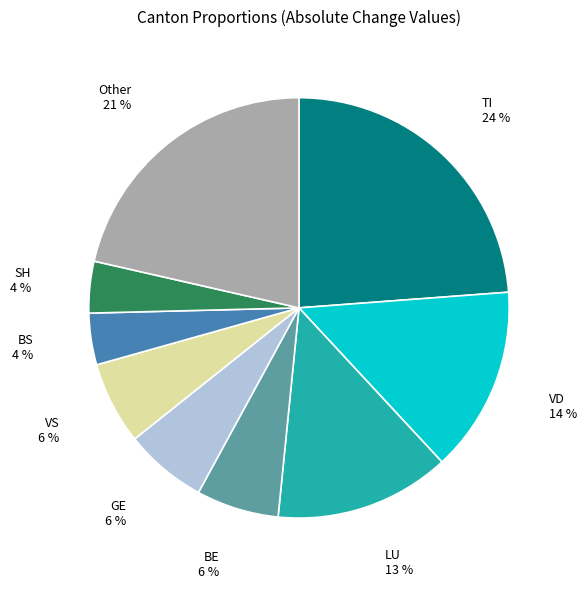

How many segments does this pie chart have?

9